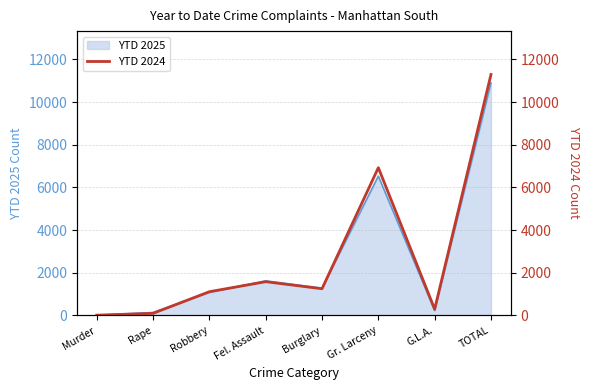

Which category has the lowest value across all series?

Murder